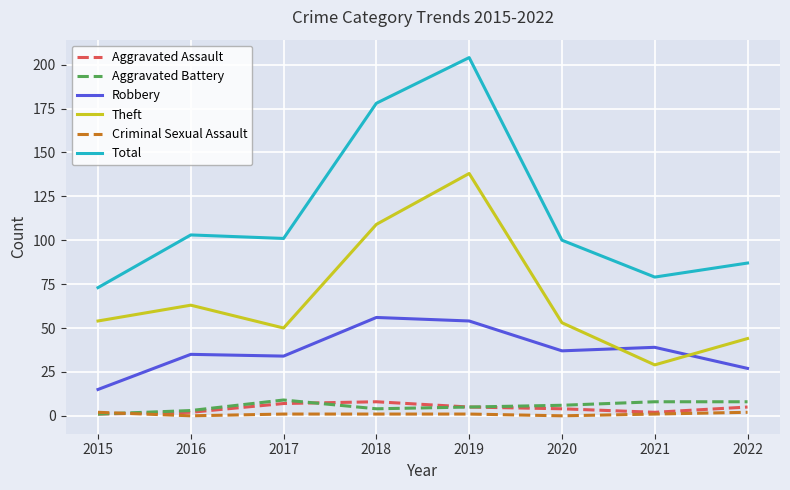

Which series changed the most between 2017 and 2021?

Total